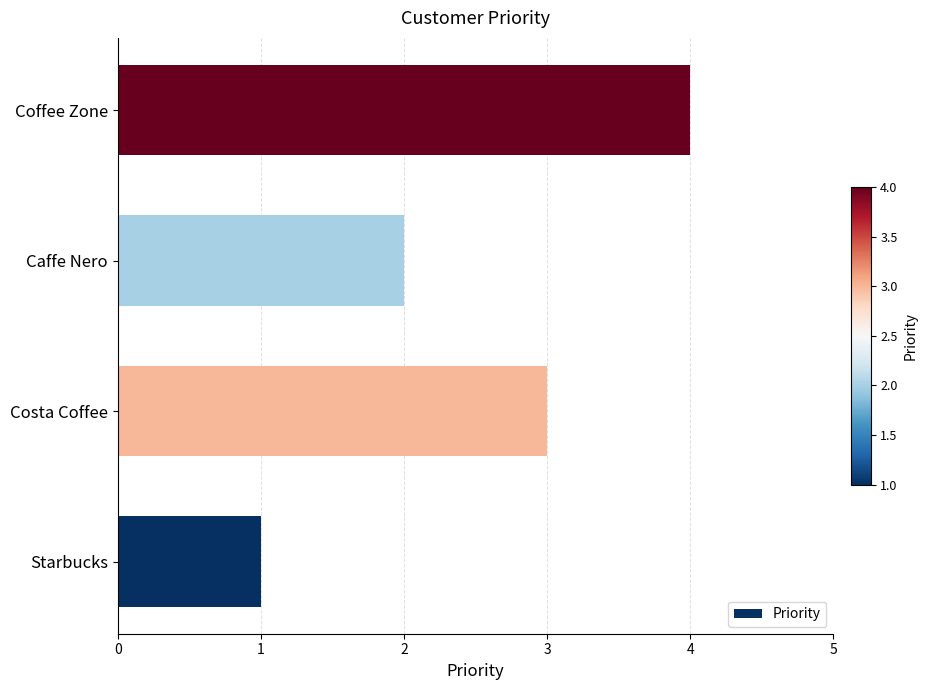

Between Caffe Nero and Coffee Zone, which is larger?

Coffee Zone